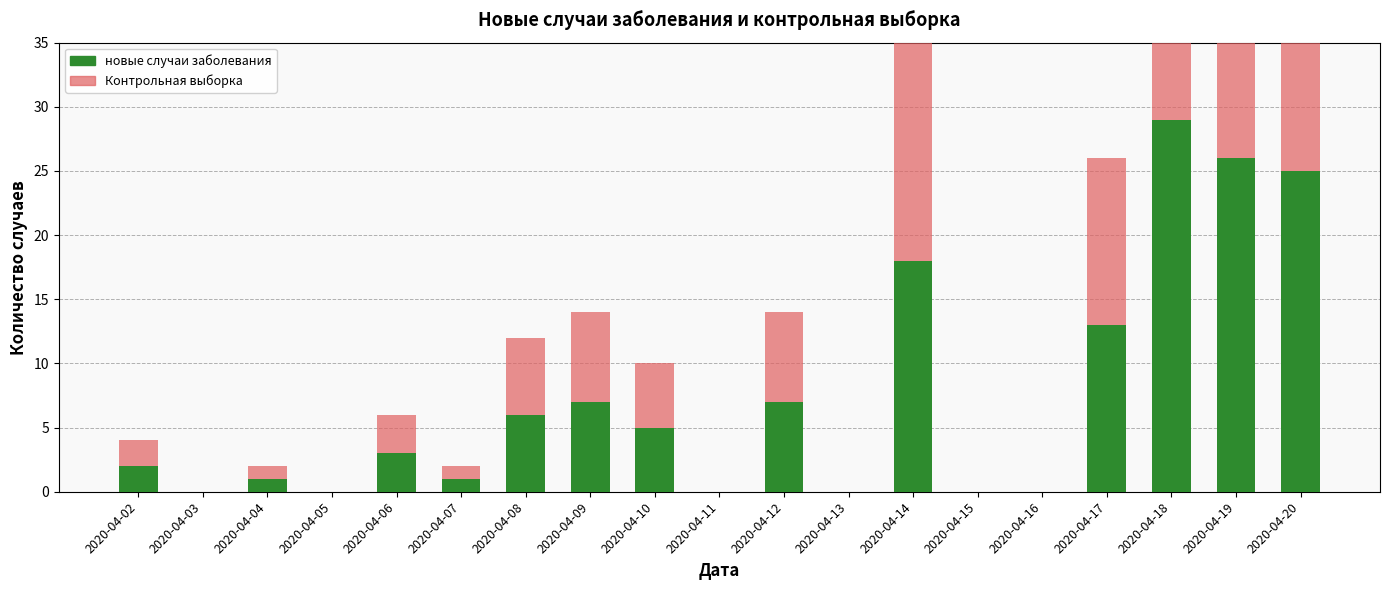

How many data points in Контрольная выборка are less than 3?

9